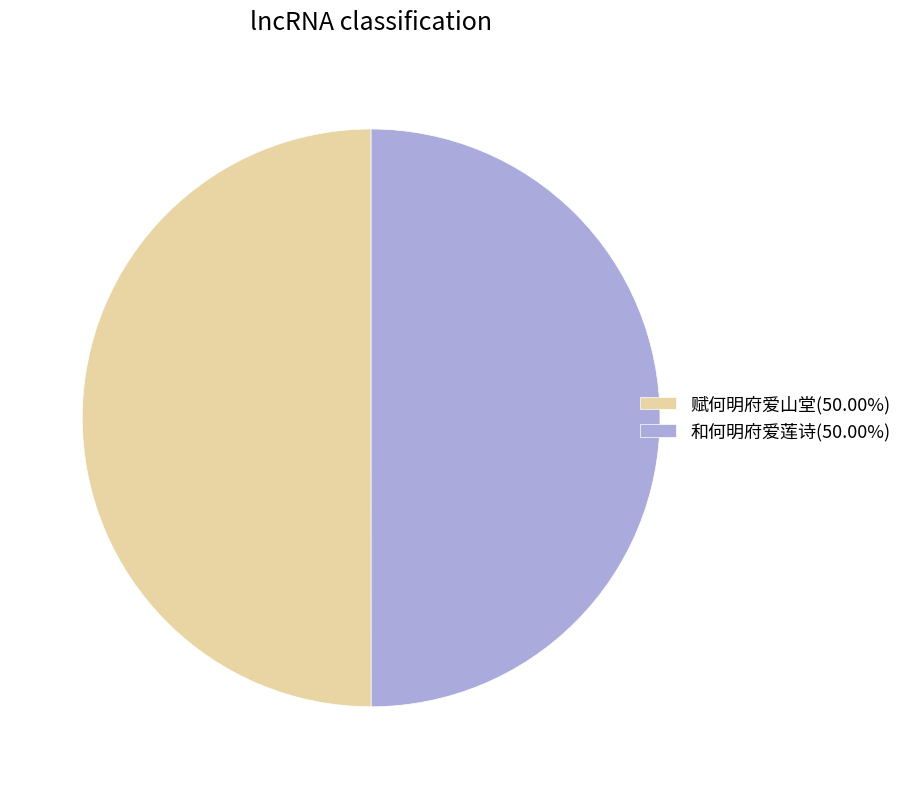

Approximately how many times larger is the value at 赋何明府爱山堂(50.00%) compared to 和何明府爱莲诗(50.00%)?

1.0